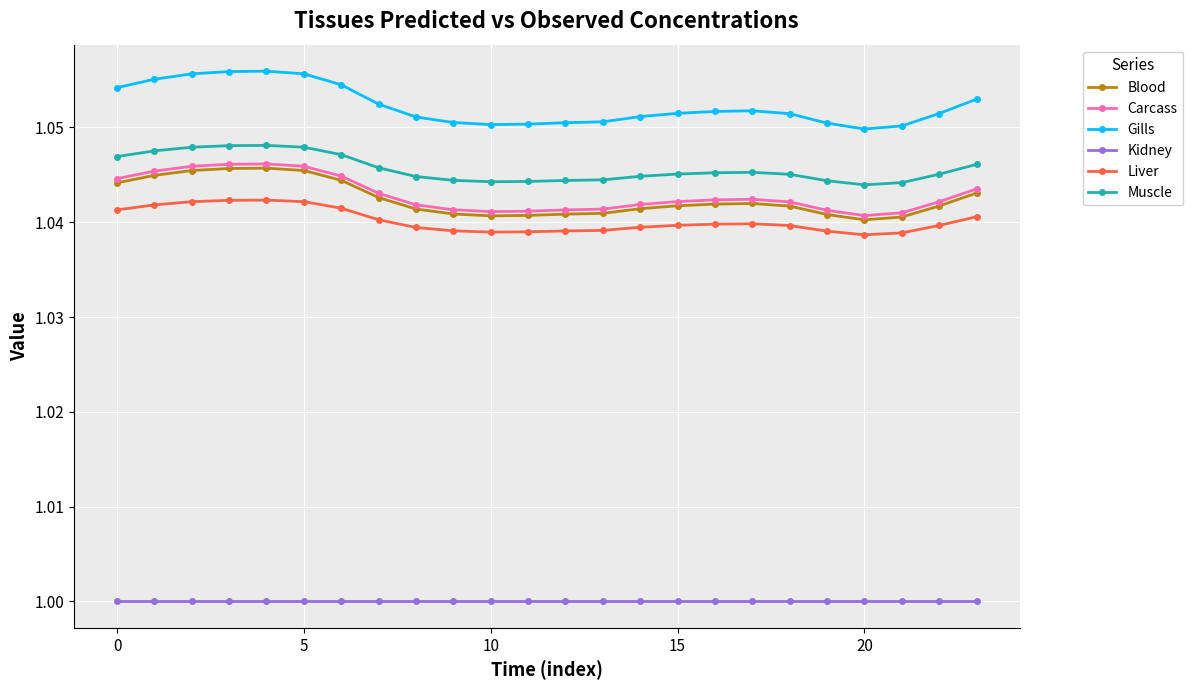

Which series has the largest total across all categories?

Gills